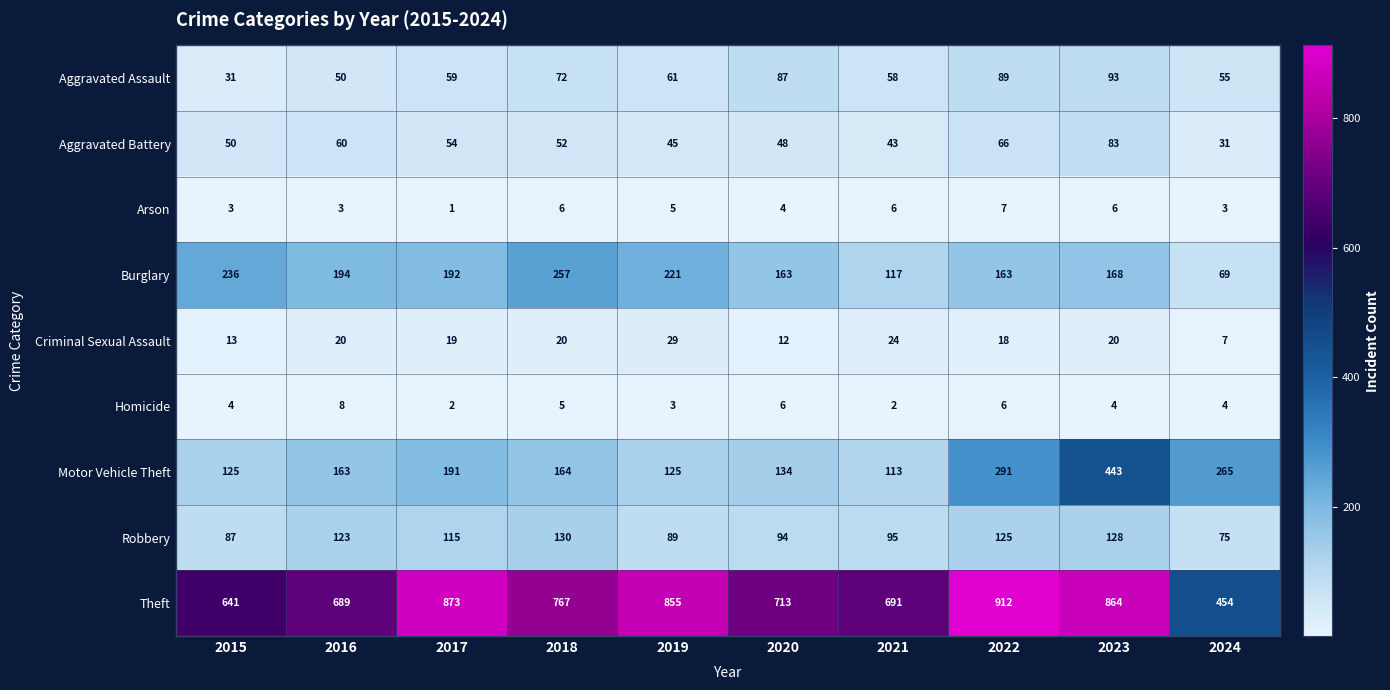

At which category is the sum across all series the highest?

2023